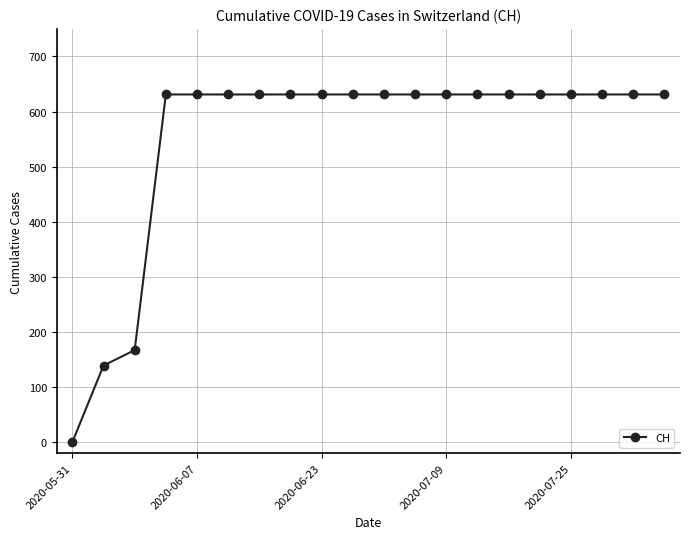

What is the sum of all values?

11033